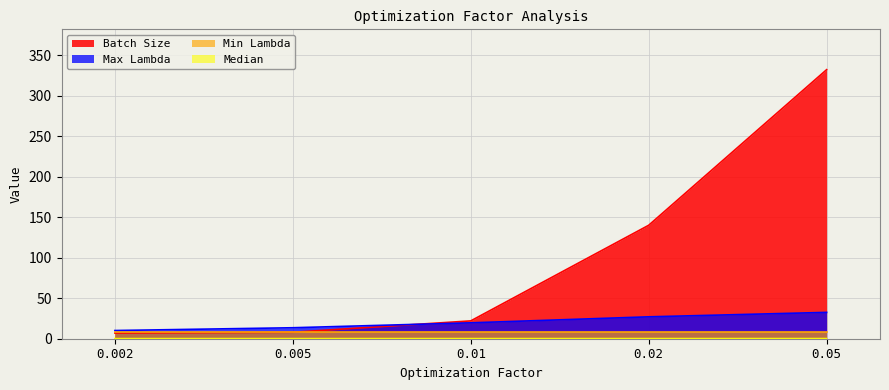

Does the chart display data point markers on the line(s)?

No